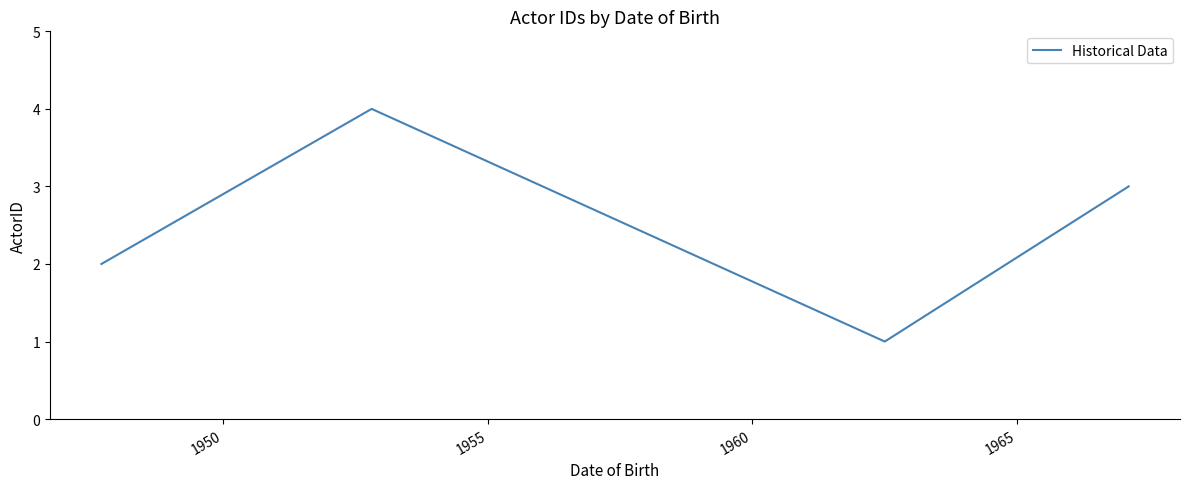

True or false: there are more than 2 points higher than both neighbors.

False